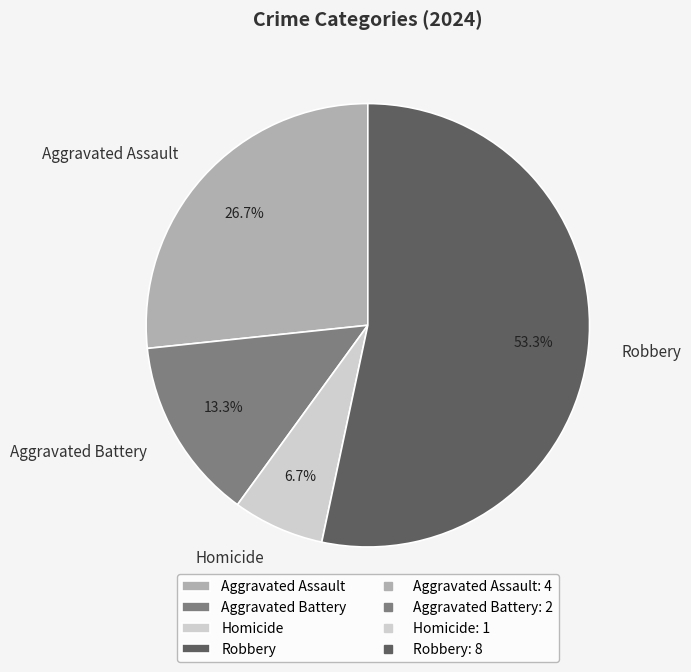

To the nearest percent, what is the difference between the Robbery and Aggravated Assault slice percentages?

27%